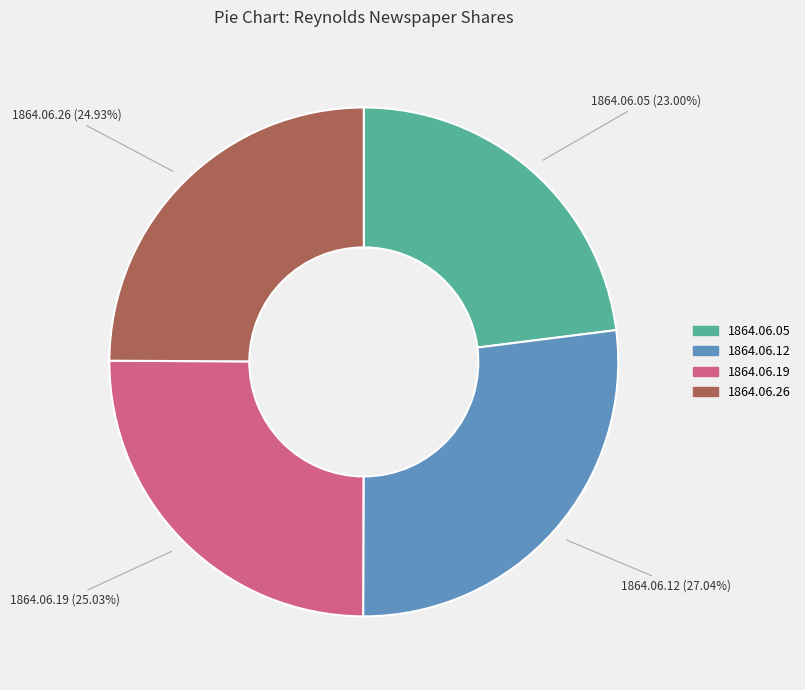

Is there a majority slice in this chart?

No